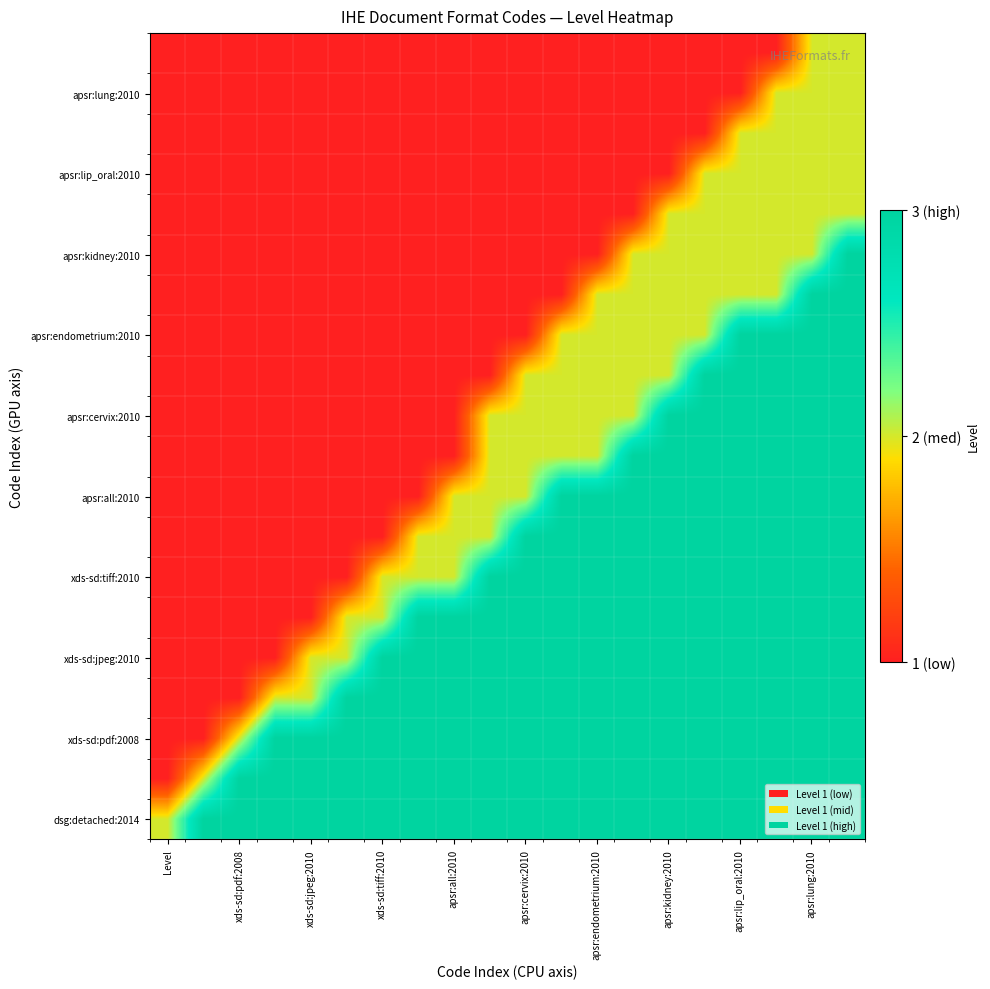

What is the greatest value displayed?

3